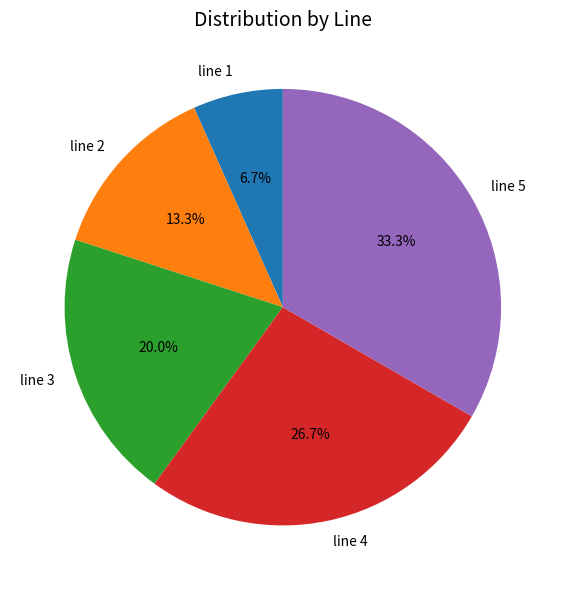

To the nearest percent, what is the difference between the line 4 and line 1 slice percentages?

20%